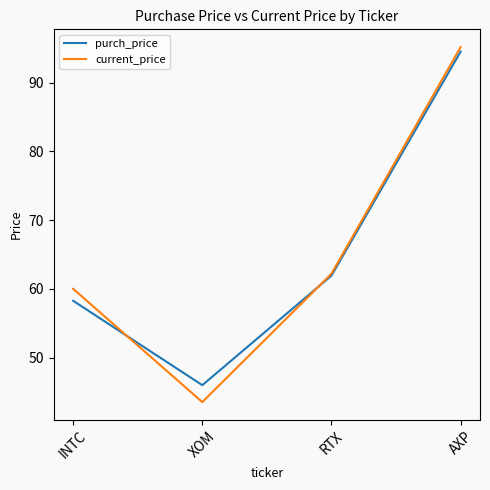

At which label does purch_price reach its minimum?

XOM